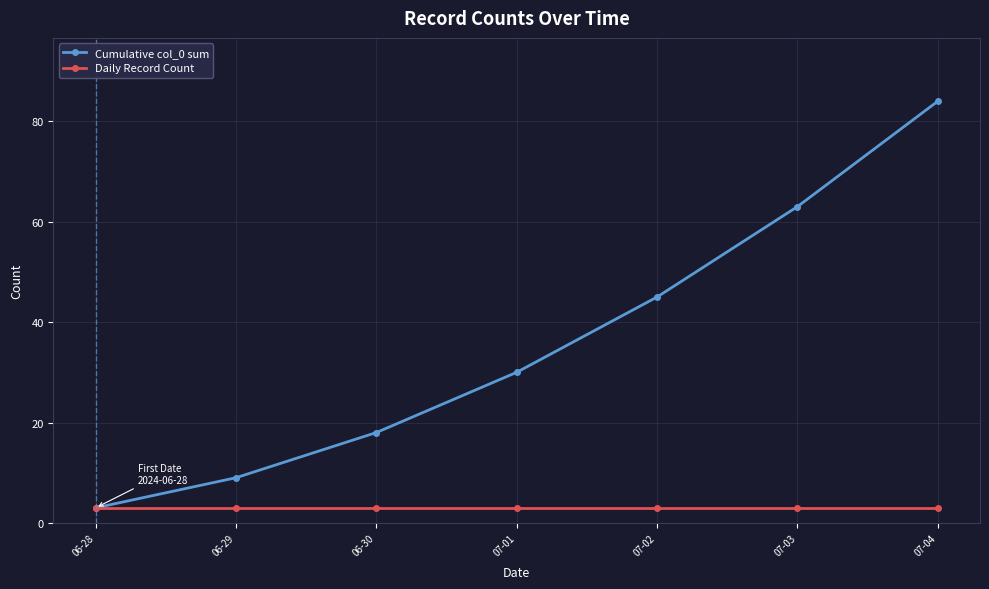

Is it true that Daily Record Count equals 3 at 06-28?

True